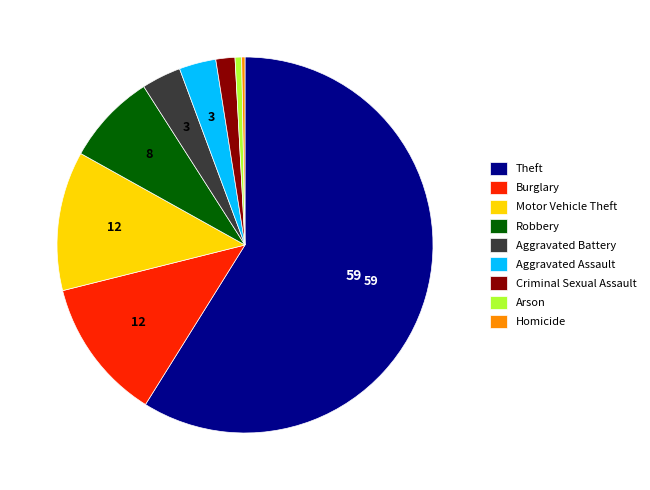

How many segments does this pie chart have?

9